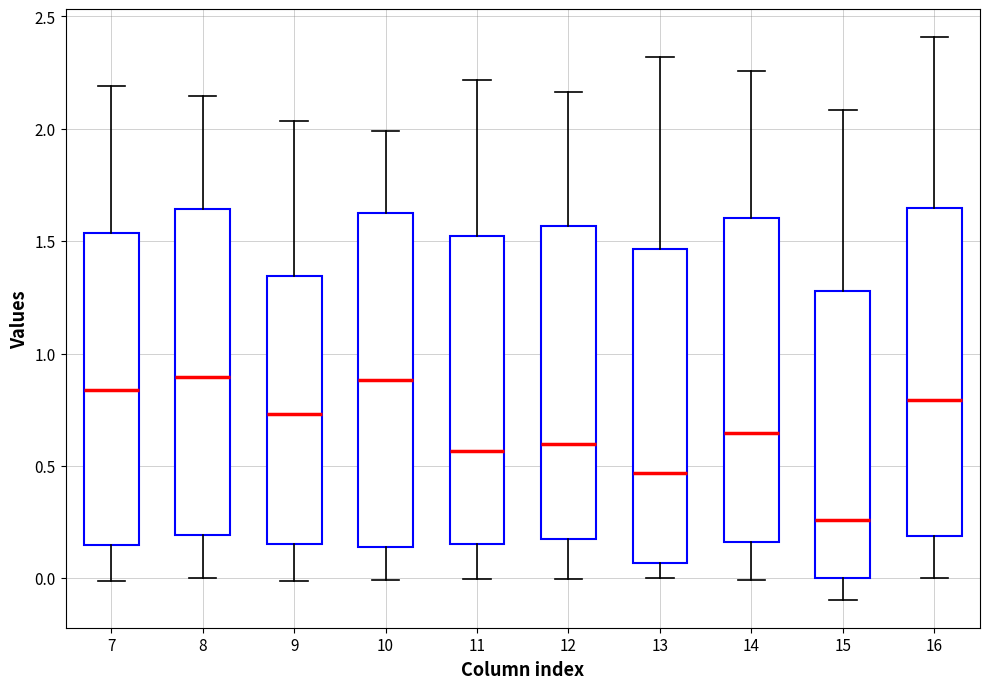

Reading left to right, transcribe this box plot: for each box, give where its median line is, the range the box spans, and where its two whiskers end, as read against the y-axis. The values are not printed on the chart, so give them approximately, as read against the axis.

7: median 0.85, box 0.15 to 1.55, whiskers 0.00 to 2.20
8: median 0.90, box 0.20 to 1.65, whiskers 0.00 to 2.15
9: median 0.75, box 0.15 to 1.35, whiskers 0.00 to 2.05
10: median 0.90, box 0.15 to 1.60, whiskers 0.00 to 2.00
11: median 0.55, box 0.15 to 1.50, whiskers 0.00 to 2.20
12: median 0.60, box 0.15 to 1.55, whiskers 0.00 to 2.15
13: median 0.45, box 0.05 to 1.45, whiskers 0.00 to 2.30
14: median 0.65, box 0.15 to 1.60, whiskers 0.00 to 2.25
15: median 0.25, box 0.00 to 1.30, whiskers -0.10 to 2.10
16: median 0.80, box 0.20 to 1.65, whiskers 0.00 to 2.40